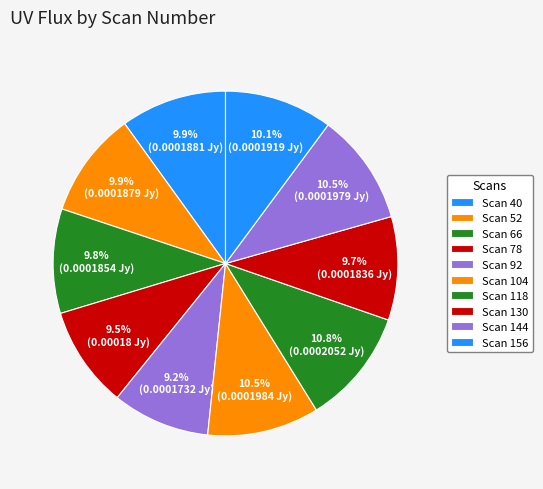

Count the number of slices in the pie.

10